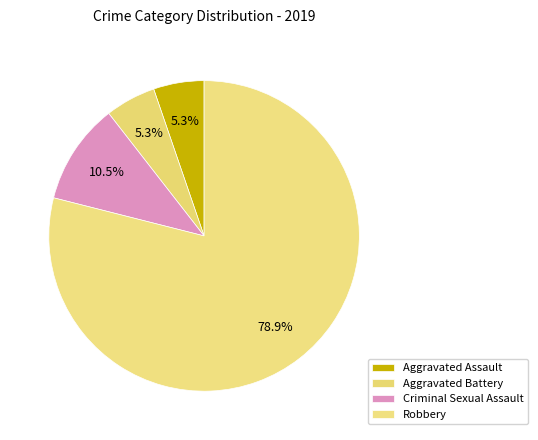

How many slices are in this pie chart?

4